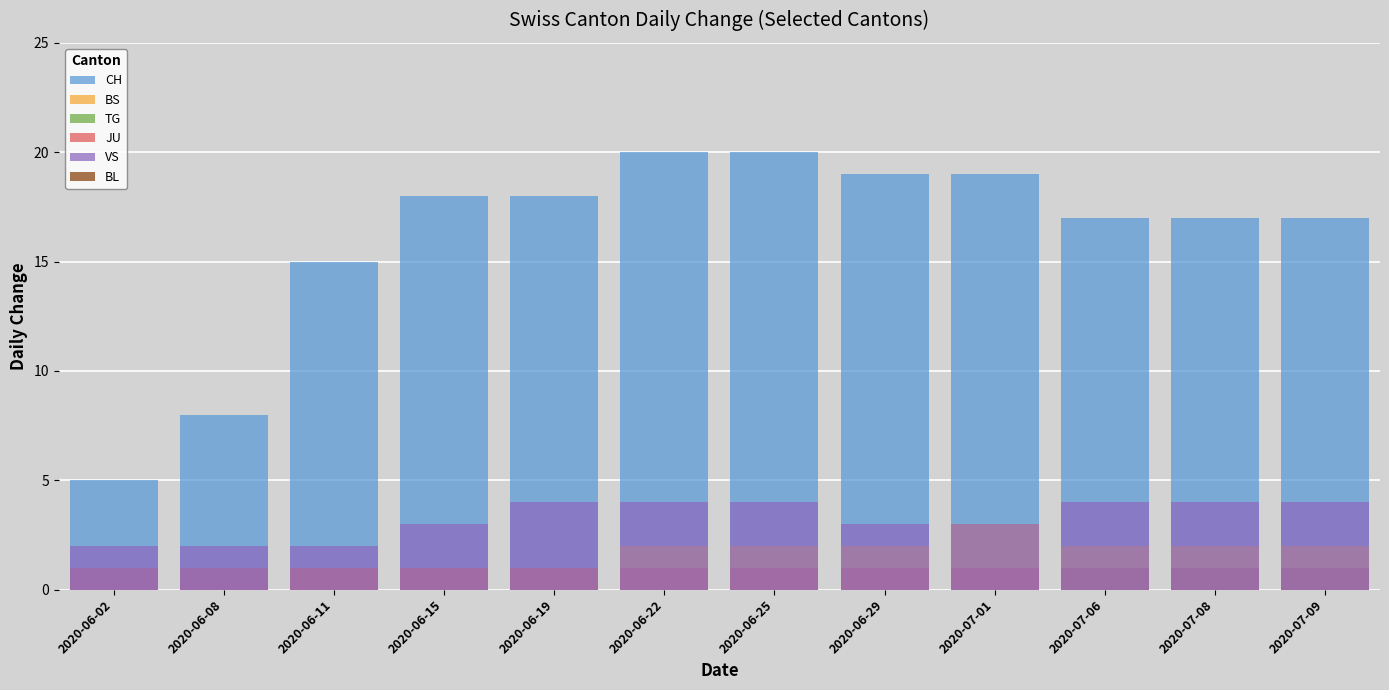

How many categories are shown in the chart?

12